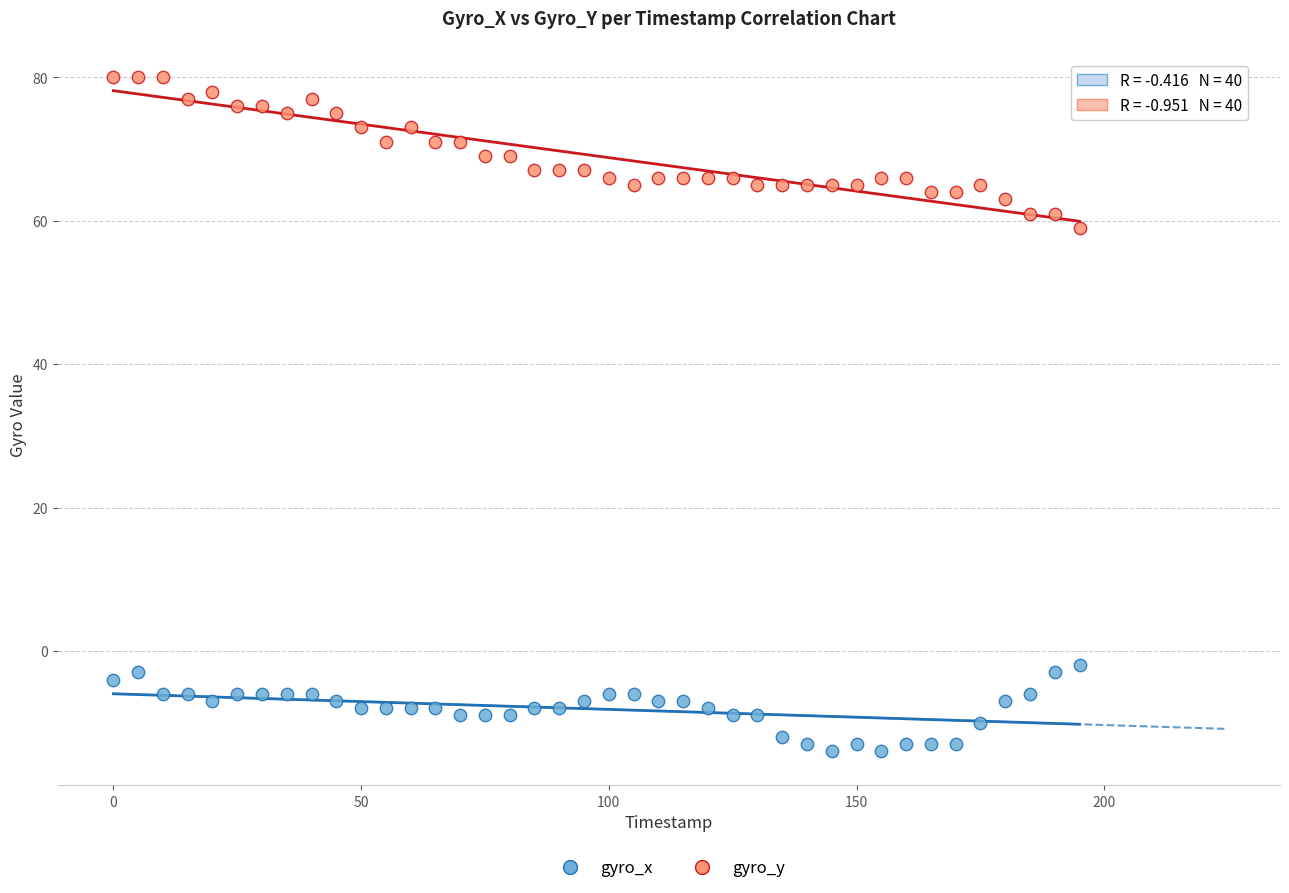

Across all data points, what is the range of Y values (max minus min)?

94